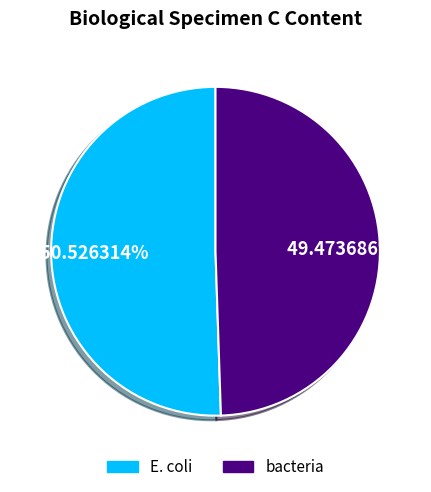

Which category accounts for the majority?

E. coli